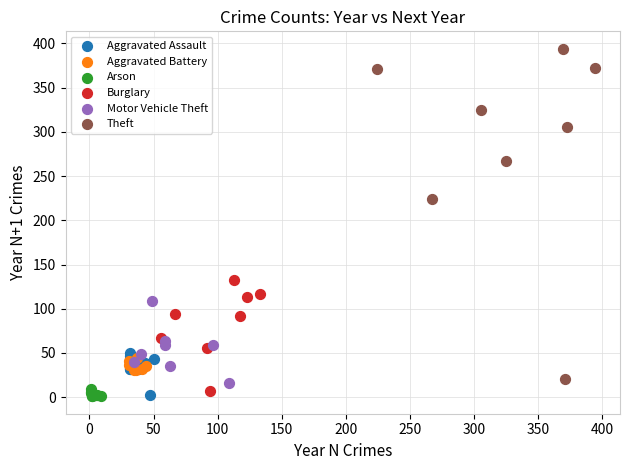

What are all the series names shown in the legend?

Aggravated Assault, Aggravated Battery, Arson, Burglary, Motor Vehicle Theft, Theft